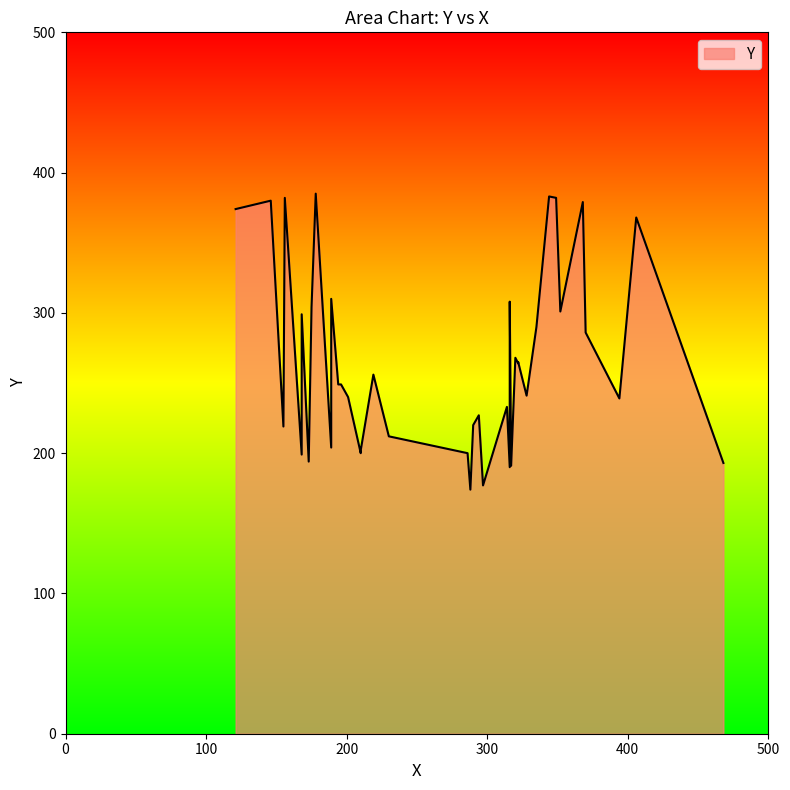

True or false: the data shows 433 at 23.

False